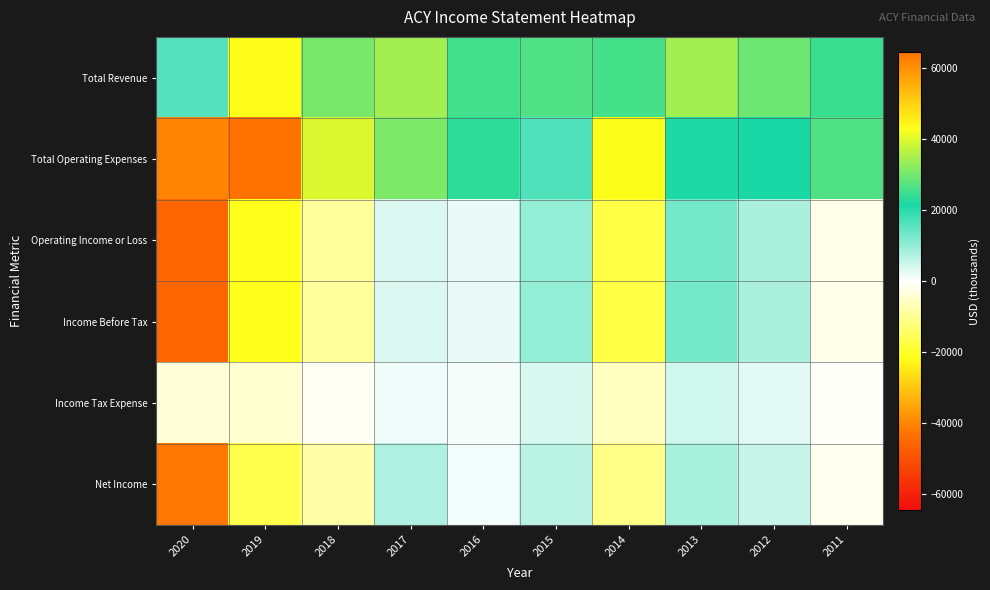

Reading right to left, what are all the values shown in this chart?

Total Revenue: 2011=24600	2012=29400	2013=34400	2014=25600	2015=26600	2016=25400	2017=34500	2018=30500	2019=43400	2020=16000
Total Operating Expenses: 2011=26500	2012=21500	2013=21800	2014=42800	2015=16500	2016=23400	2017=31000	2018=39600	2019=64600	2020=61800
Operating Income or Loss: 2011=-1900	2012=7900	2013=12700	2014=-17200	2015=10000	2016=2000	2017=3400	2018=-9100	2019=-21200	2020=-45800
Income Before Tax: 2011=-1900	2012=7900	2013=12700	2014=-17200	2015=10000	2016=2000	2017=3400	2018=-9100	2019=-21200	2020=-45800
Income Tax Expense: 2011=-500	2012=2700	2013=4300	2014=-6000	2015=3600	2016=800	2017=1400	2018=-1000	2019=-4500	2020=-3600
Net Income: 2011=-1500	2012=5200	2013=8300	2014=-11300	2015=6400	2016=1200	2017=7400	2018=-8100	2019=-16700	2020=-42200